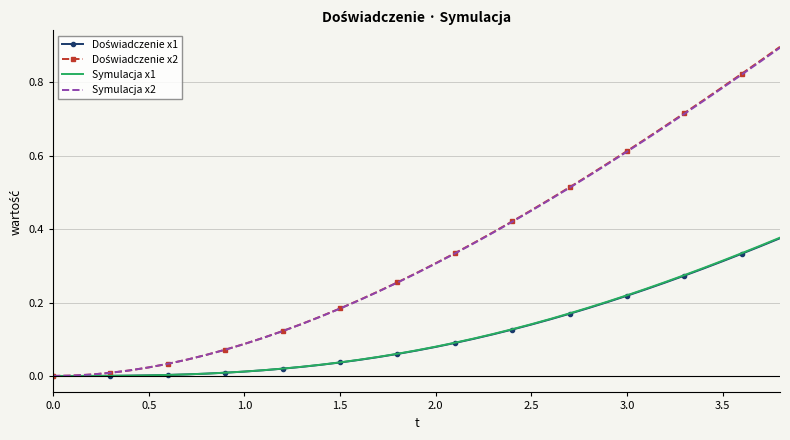

True or false: Symulacja x1 and Doświadczenie x1 intersect in this chart.

False